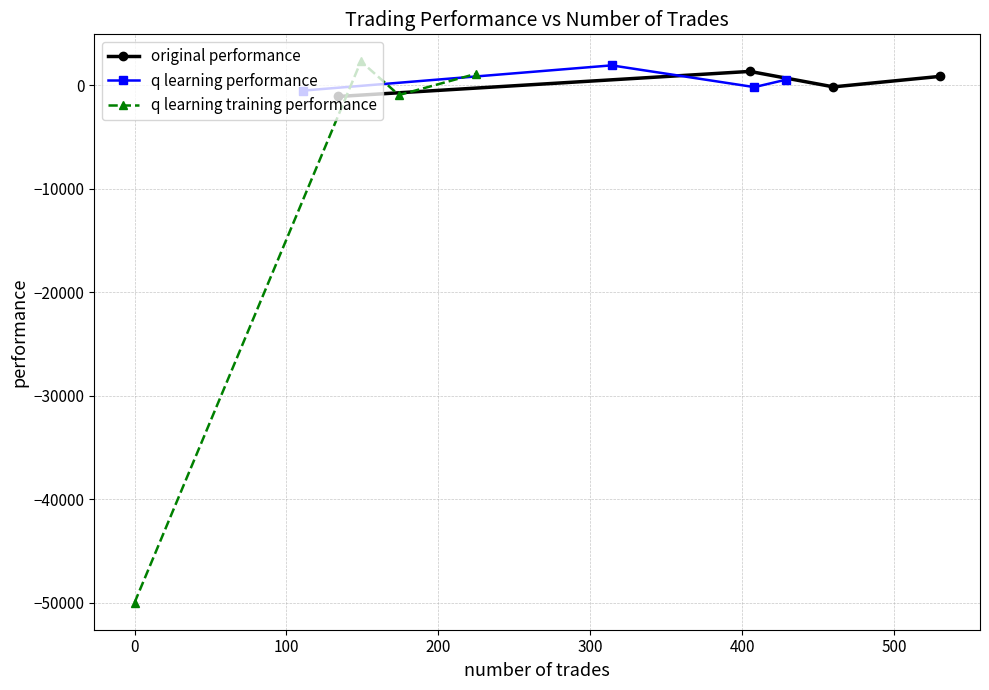

What is the sum of all q learning performance values?

1695.1